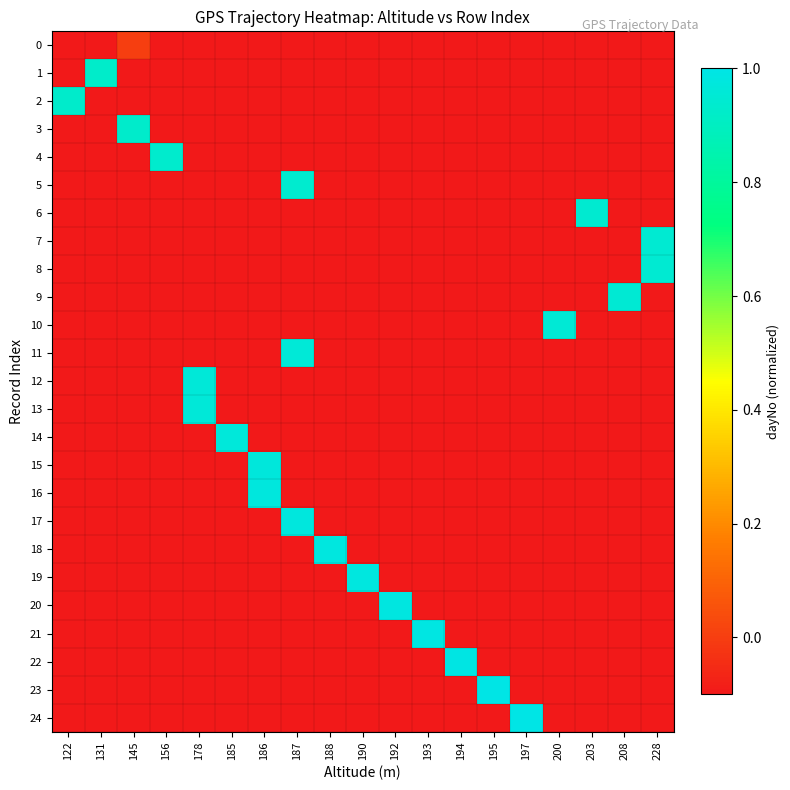

At how many categories does at least one series exceed 0?

19